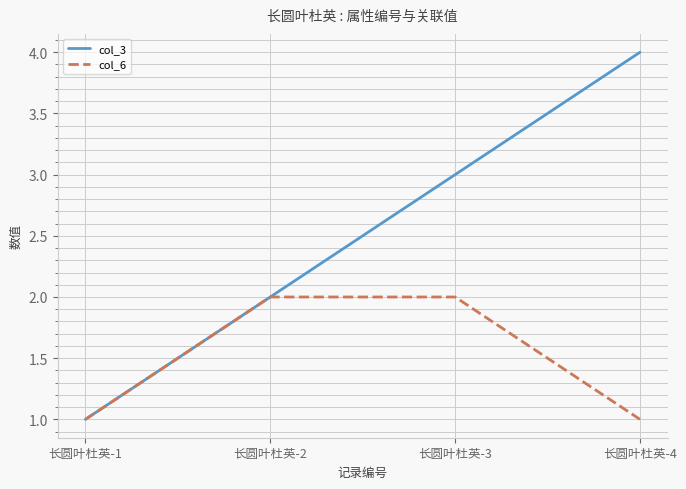

Rank the series by their average value, from highest to lowest.

col_3, col_6